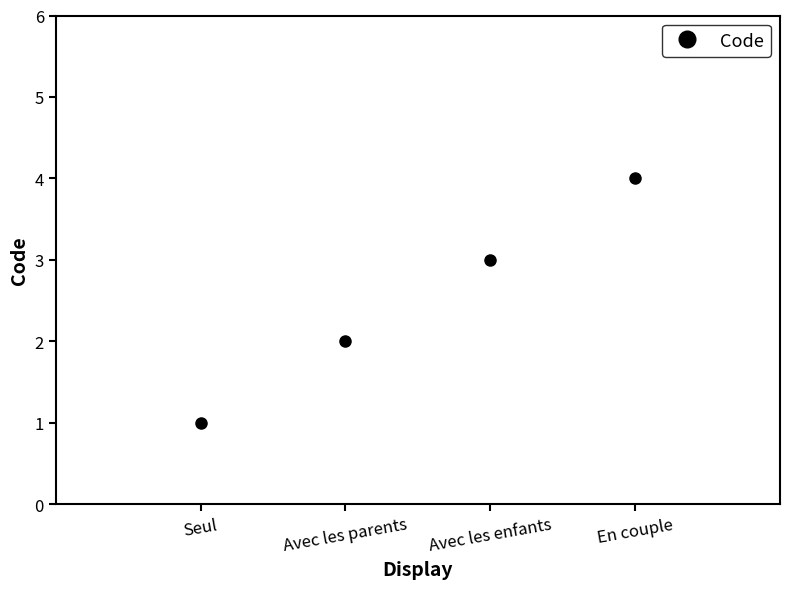

Between Seul and Avec les parents, which is larger?

Avec les parents